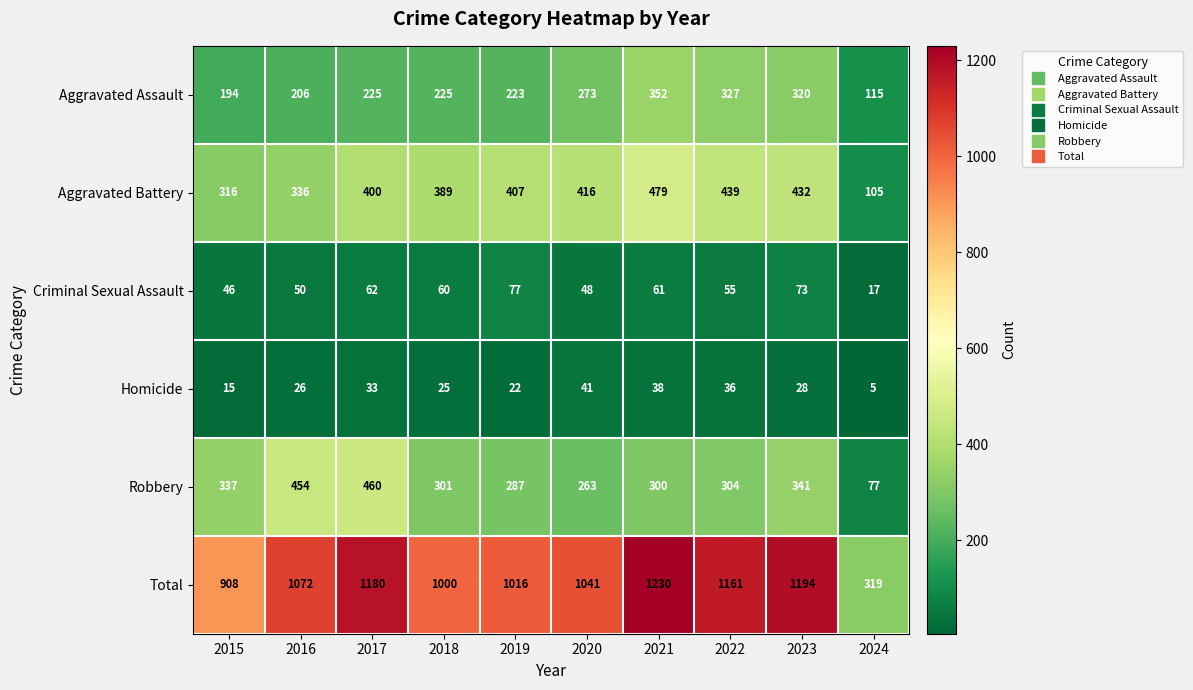

Which label corresponds to the largest value in the chart?

2021